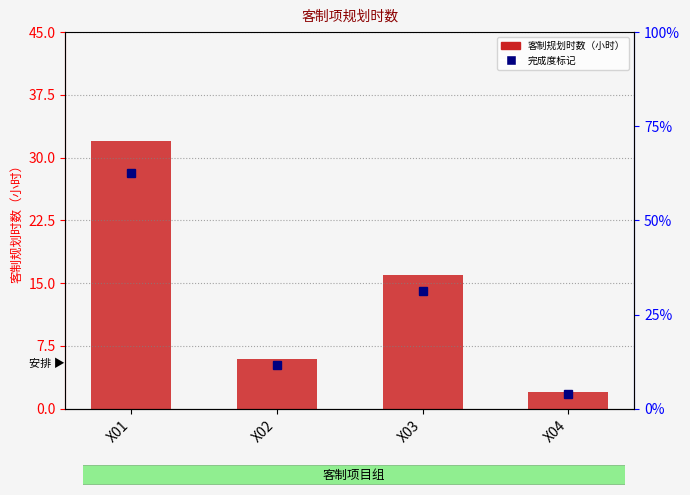

What is the average value?

14